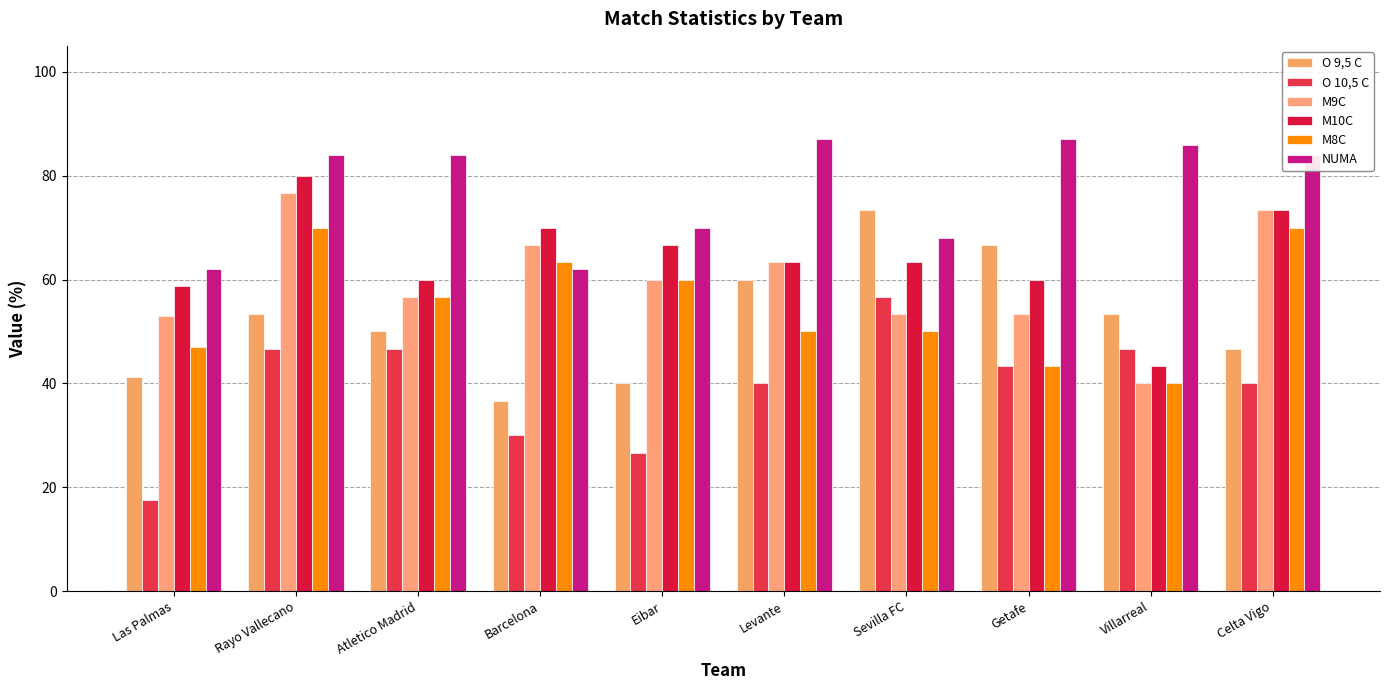

Reading right to left, transcribe all the data shown in this chart.

O 9,5 C: 46.7	53.3	66.7	73.3	60.0	40.0	36.7	50.0	53.3	41.2
O 10,5 C: 40.0	46.7	43.3	56.7	40.0	26.7	30.0	46.7	46.7	17.6
M9C: 73.3	40.0	53.3	53.3	63.3	60.0	66.7	56.7	76.7	52.9
M10C: 73.3	43.3	60.0	63.3	63.3	66.7	70.0	60.0	80.0	58.8
M8C: 70.0	40.0	43.3	50.0	50.0	60.0	63.3	56.7	70.0	47.1
NUMA: 84.0	86.0	87.0	68.0	87.0	70.0	62.0	84.0	84.0	62.0